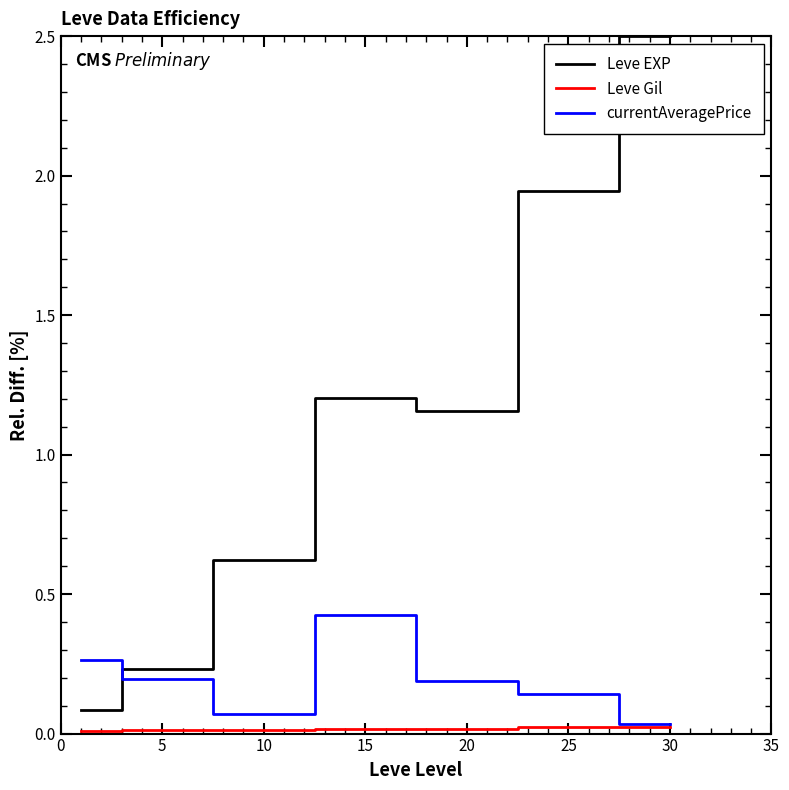

What is the greatest value displayed?

2.5